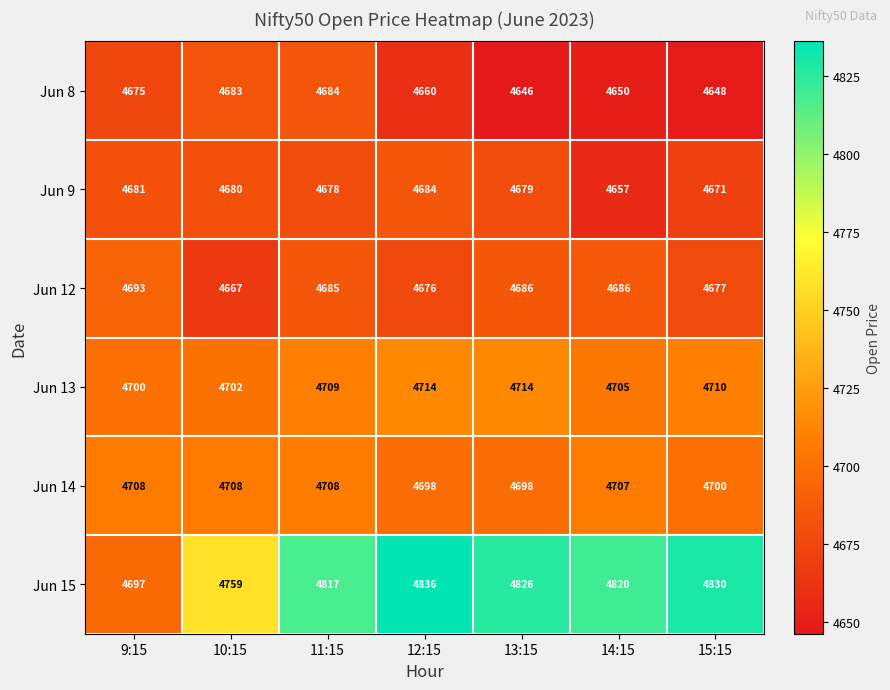

Read the Jun 15 value at 13:15.

4826